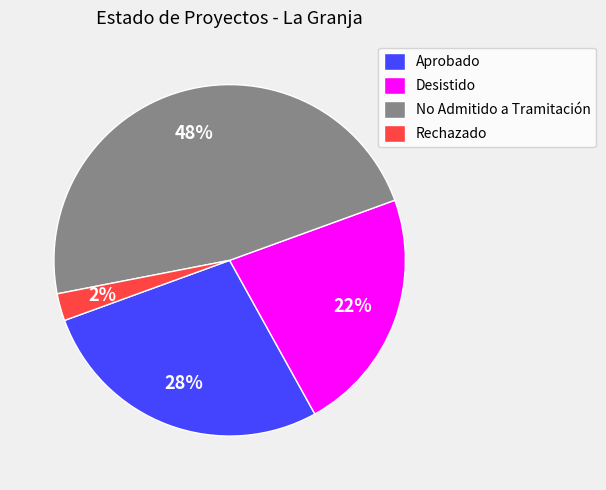

To the nearest percent, what is the difference between the Desistido and Rechazado slice percentages?

20%